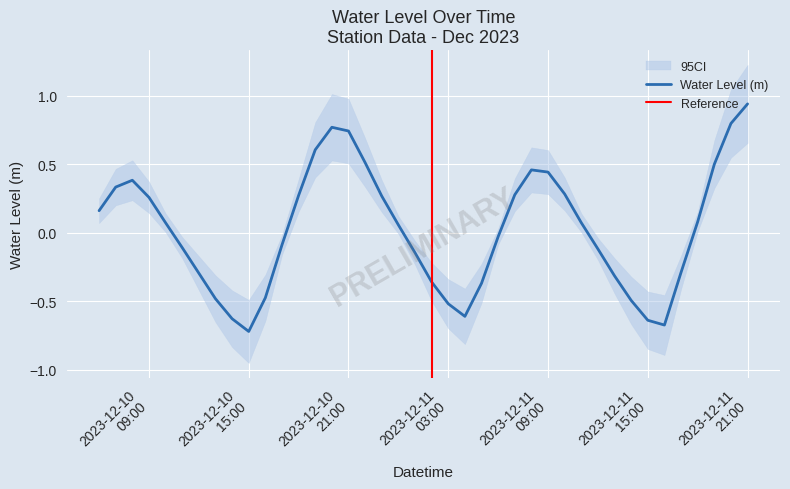

List the labels in order of value, smallest first.

2023-12-10 15:00:00, 2023-12-11 16:00:00, 2023-12-11 15:00:00, 2023-12-10 14:00:00, 2023-12-11 04:00:00, 2023-12-11 03:00:00, 2023-12-11 14:00:00, 2023-12-10 13:00:00, 2023-12-10 16:00:00, 2023-12-11 05:00:00, 2023-12-11 02:00:00, 2023-12-11 13:00:00, 2023-12-10 12:00:00, 2023-12-11 17:00:00, 2023-12-11 01:00:00, 2023-12-11 12:00:00, 2023-12-10 11:00:00, 2023-12-10 17:00:00, 2023-12-11 06:00:00, 2023-12-11 00:00:00, 2023-12-10 10:00:00, 2023-12-11 11:00:00, 2023-12-11 18:00:00, 2023-12-10 06:00:00, 2023-12-10 09:00:00, 2023-12-10 23:00:00, 2023-12-10 18:00:00, 2023-12-11 07:00:00, 2023-12-11 10:00:00, 2023-12-10 07:00:00, 2023-12-10 08:00:00, 2023-12-11 09:00:00, 2023-12-11 08:00:00, 2023-12-11 19:00:00, 2023-12-10 22:00:00, 2023-12-10 19:00:00, 2023-12-10 21:00:00, 2023-12-10 20:00:00, 2023-12-11 20:00:00, 2023-12-11 21:00:00